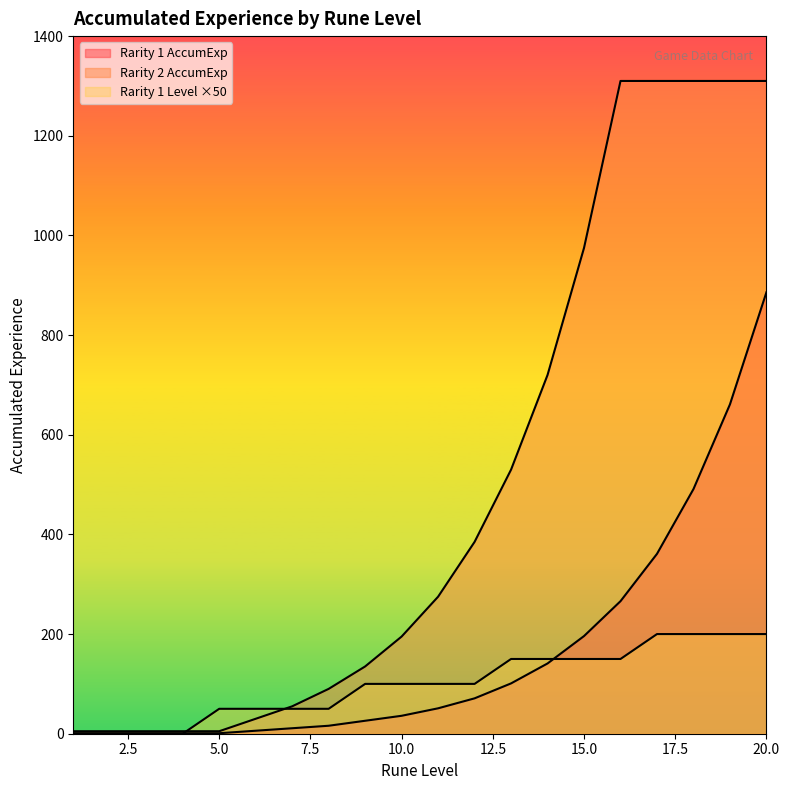

Reading left to right, what are all the values shown in this chart?

Rarity 1 AccumExp: 1	1	1	1	1	6	11	16	26	36	51	71	101	141	196	266	361	491	661	886
Rarity 2 AccumExp: 5	5	5	5	5	30	55	90	135	195	275	385	530	720	975	1310	1310	1310	1310	1310
Rarity 1 Level: 0	0	0	0	50	50	50	50	100	100	100	100	150	150	150	150	200	200	200	200